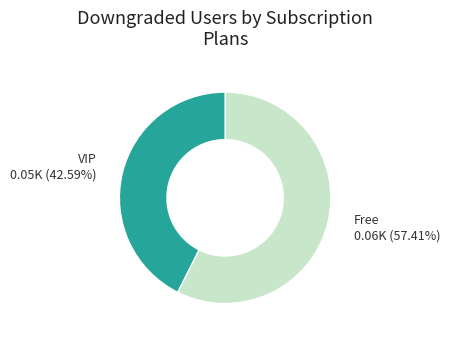

Is there a majority slice in this chart?

Yes